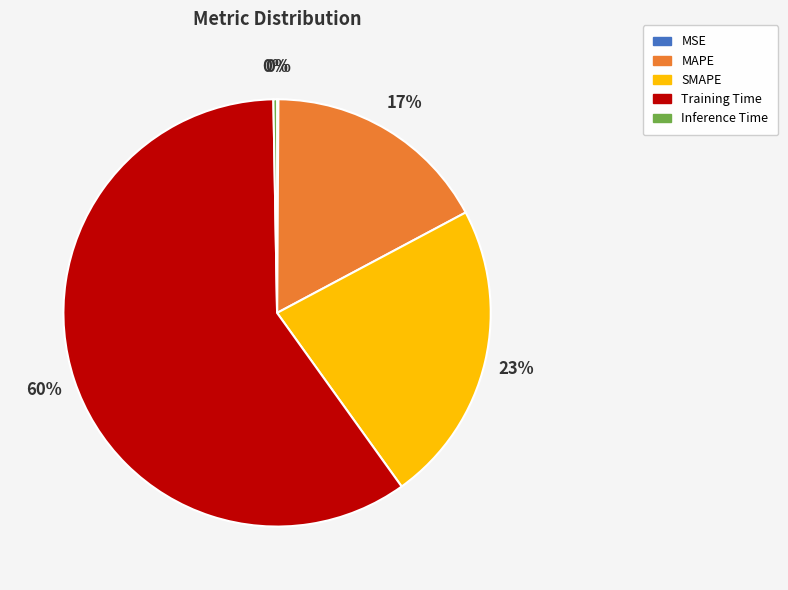

Combined, do SMAPE and MAPE account for over 50%?

No